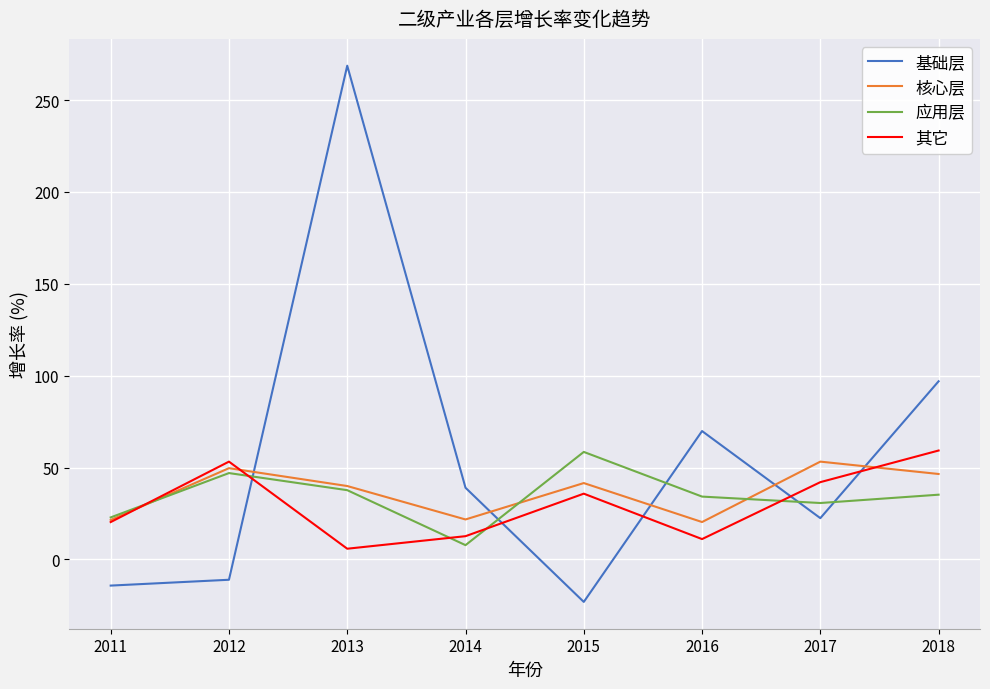

How many times do 基础层 and 其它 cross each other?

5